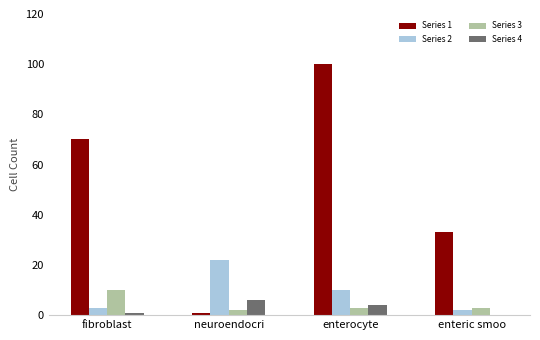

Is the value of Series 4 at enteric smoo greater than the value of Series 1 at enteric smoo?

No